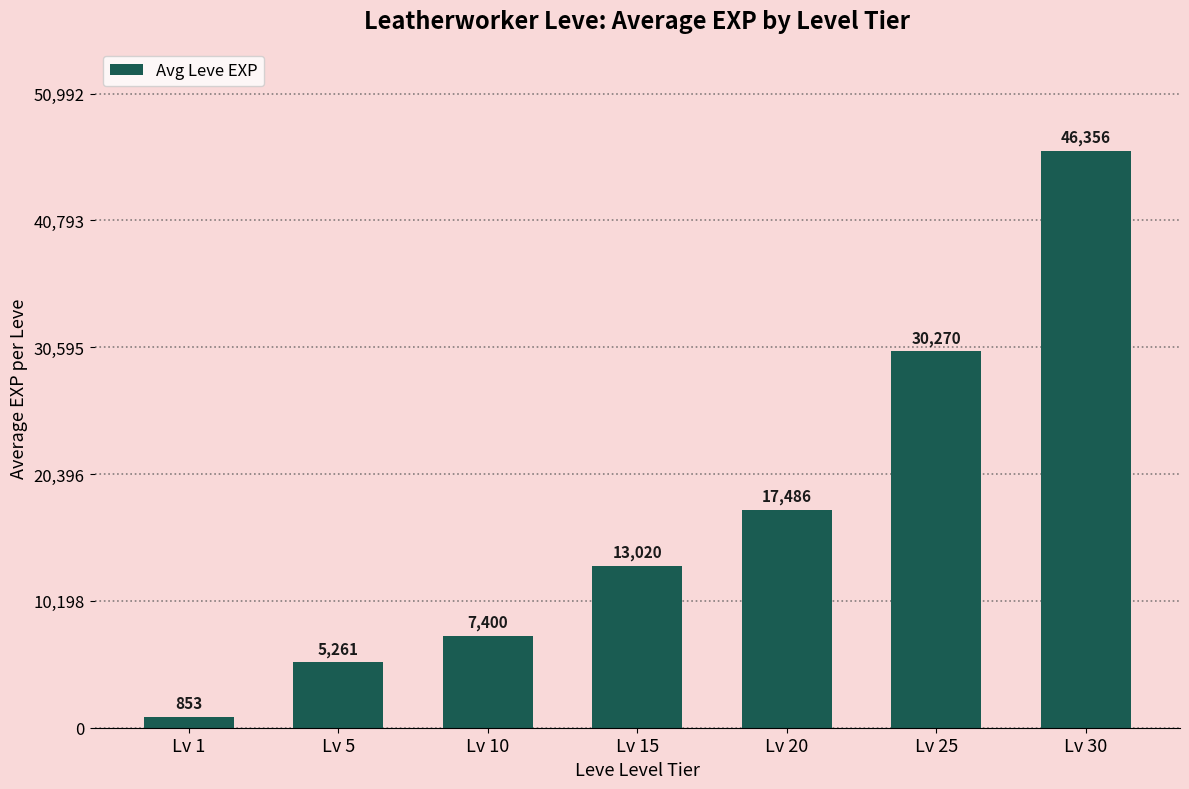

What is the value of the 5th bar from the left?

17486.7